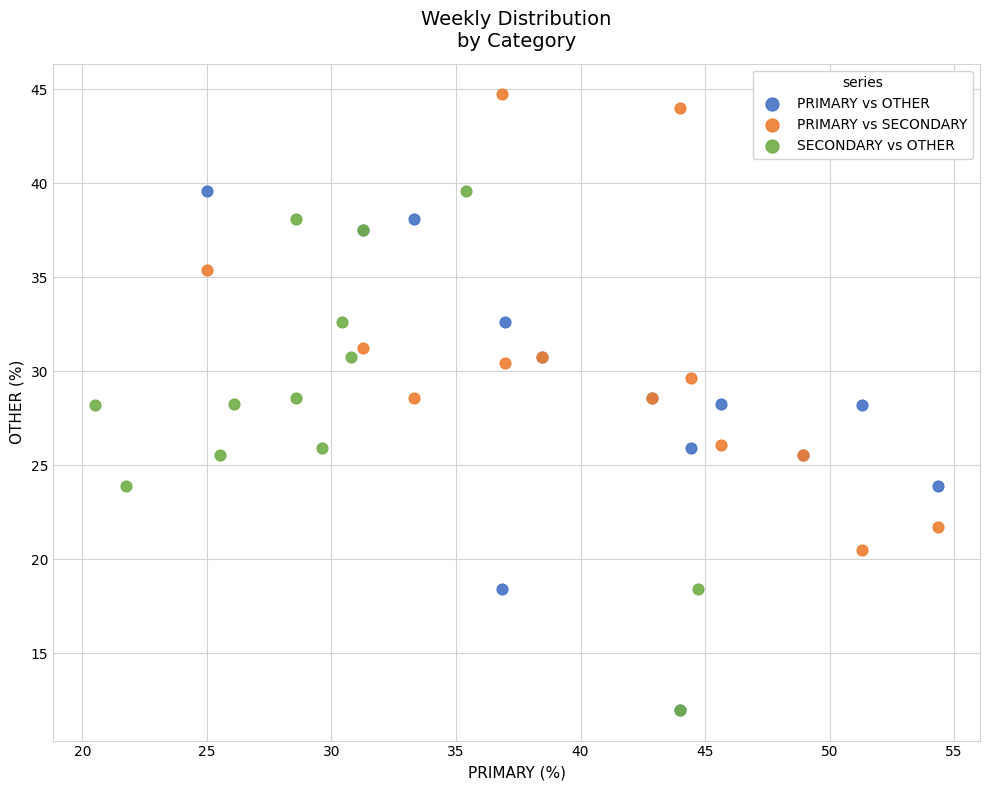

Which series contains the highest Y value?

PRIMARY vs SECONDARY